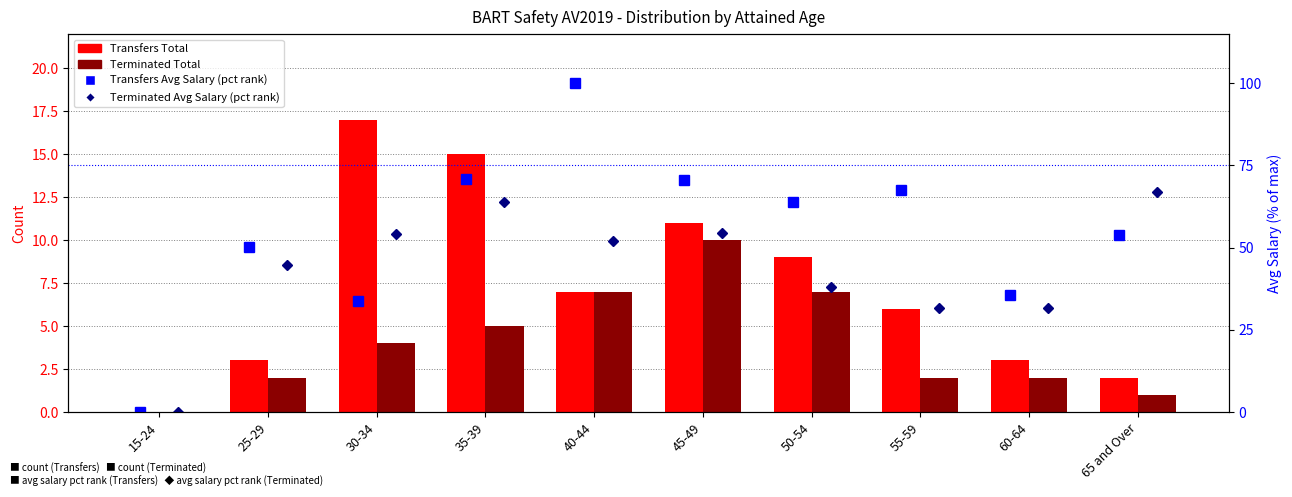

What is the difference between the maximum and minimum values in the Transfers Avg Salary (pct rank) series?

100.0